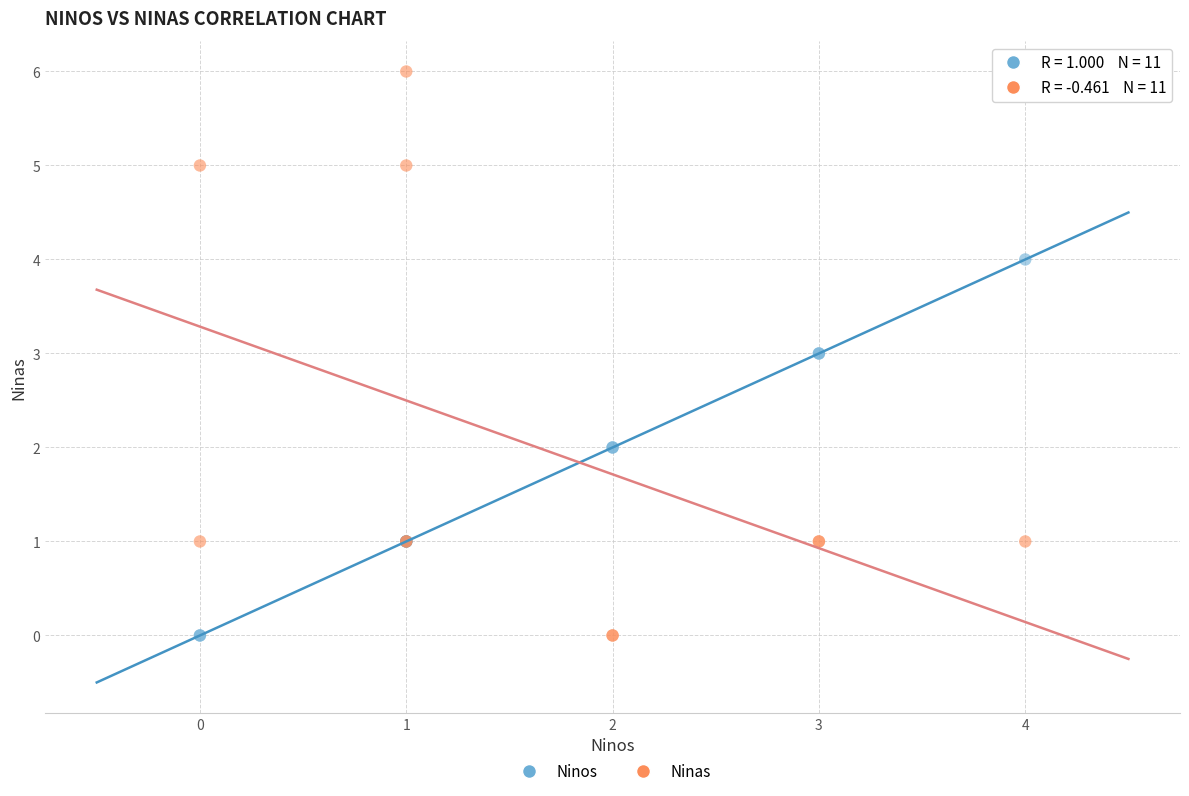

What are all the series names shown in the legend?

Ninos, Ninas